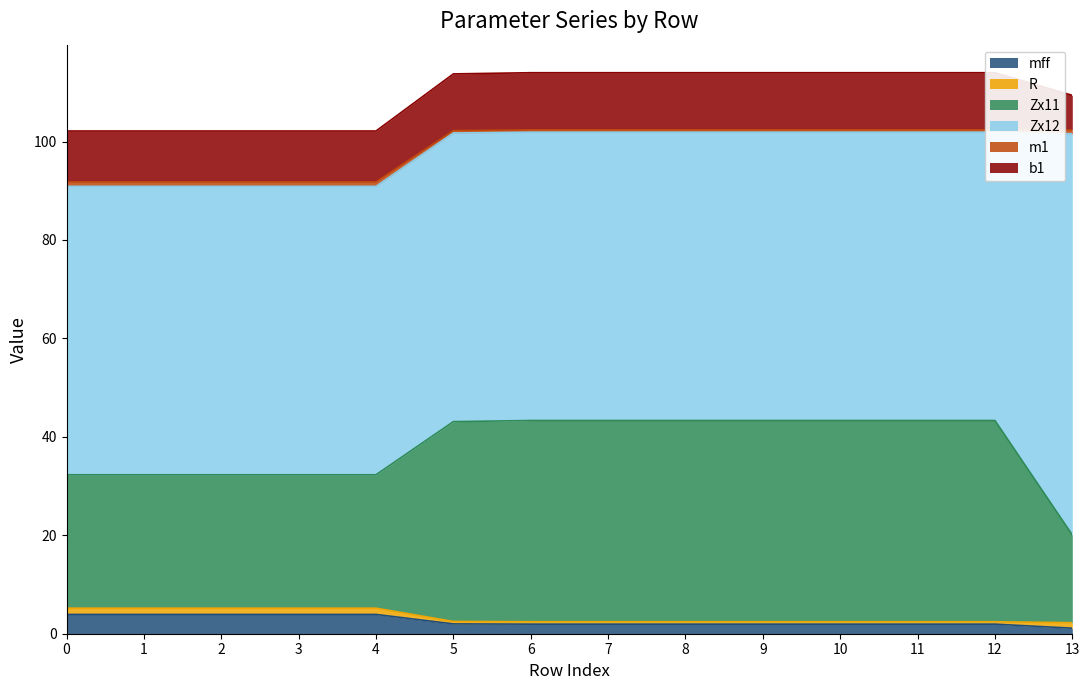

At which category does the chart reach its minimum across all series?

13